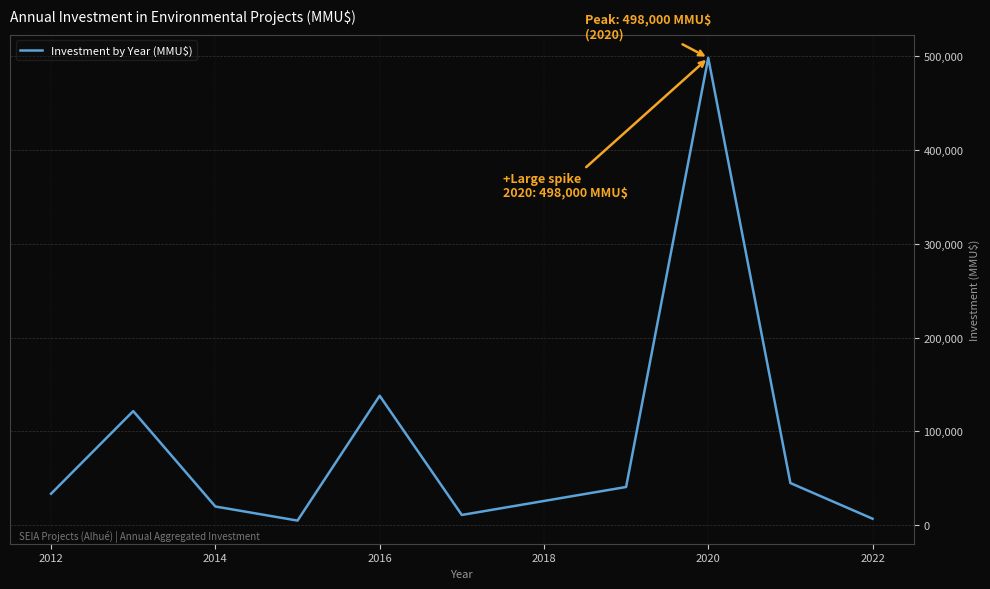

How many lines are shown in the chart?

1